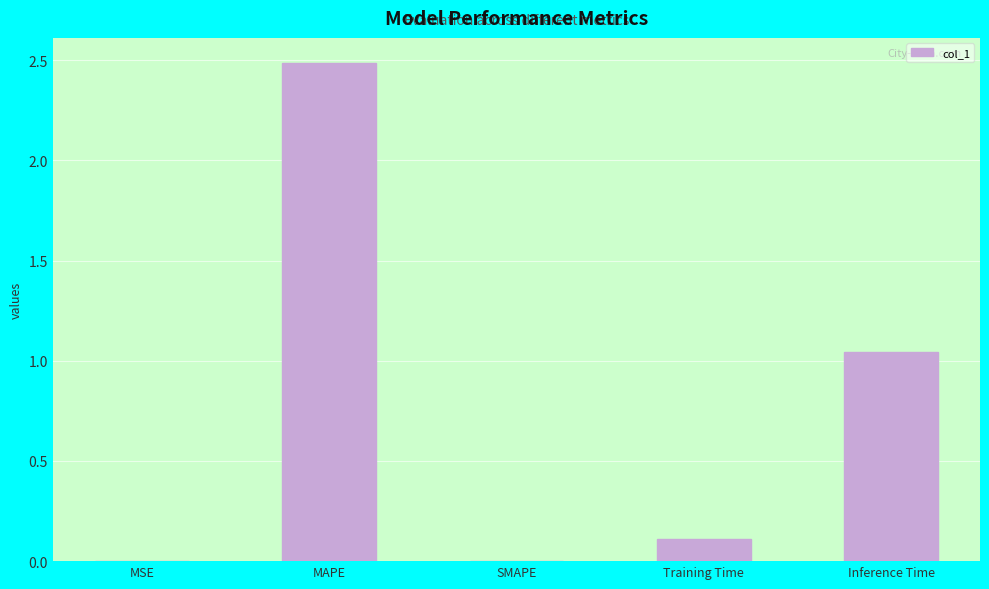

What is the greatest value displayed?

2.5